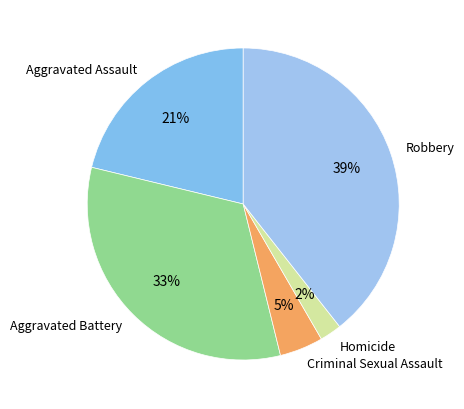

How many slices are in this pie chart?

5